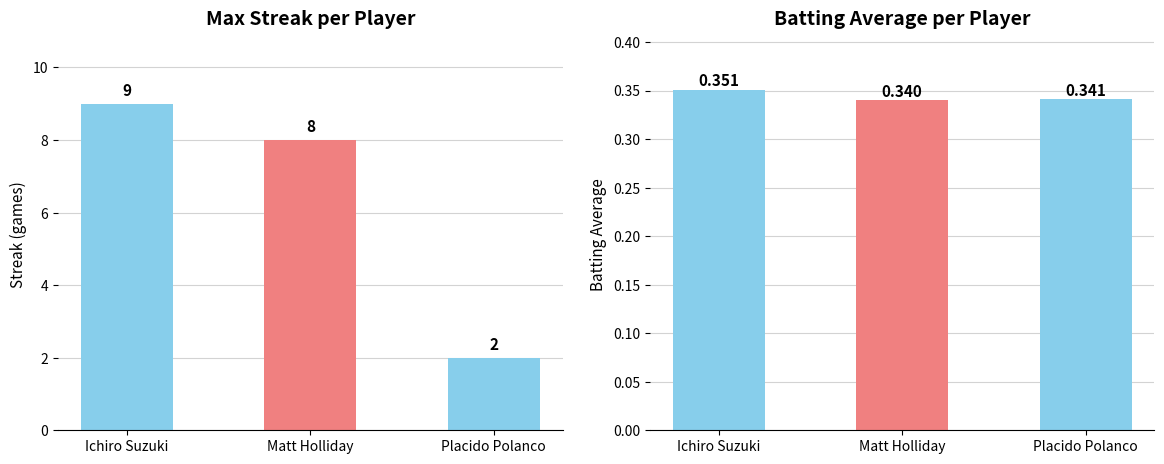

Reading left to right, what are all the values shown in this chart?

Max Streak: 9.0	8.0	2.0
Batting Average: 0.4	0.3	0.3